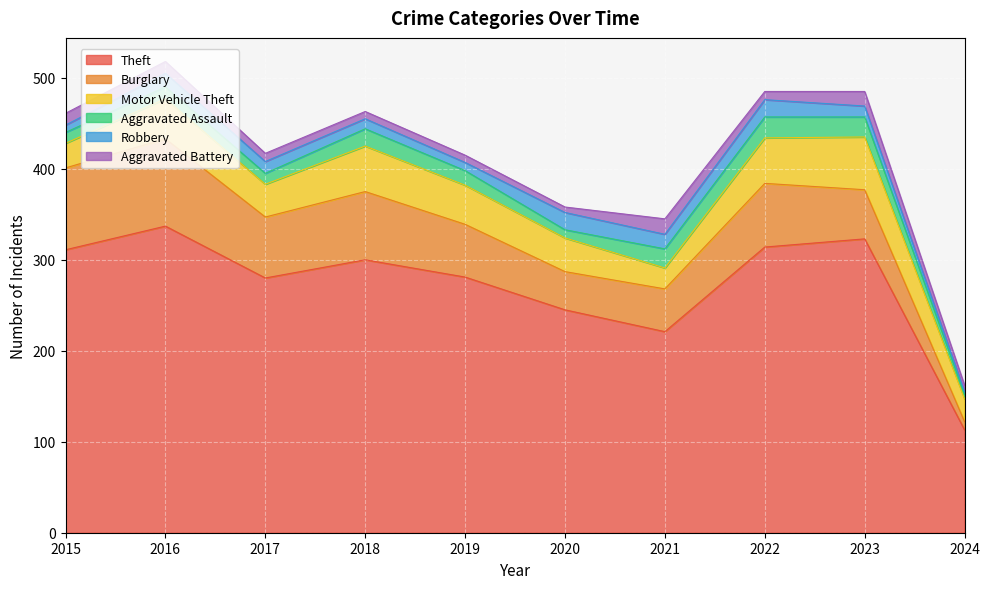

True or false: Burglary and Robbery cross at least once.

False